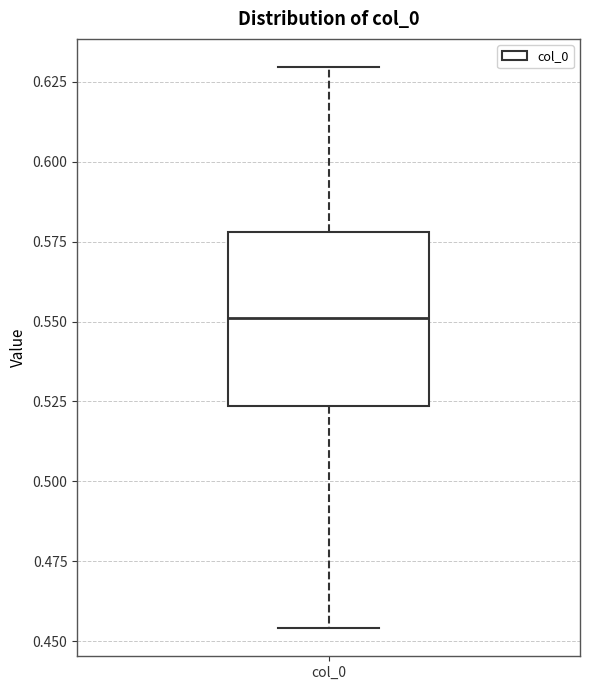

Transcribe this box plot: give where the median line is, the range the box spans, and where the two whiskers end, as read against the y-axis. The values are not printed on the chart, so give them approximately, as read against the axis.

median 0.550, box 0.525 to 0.580, whiskers 0.455 to 0.630